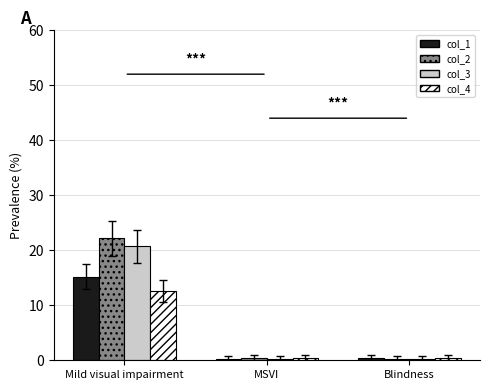

How many bars are there in each group?

4